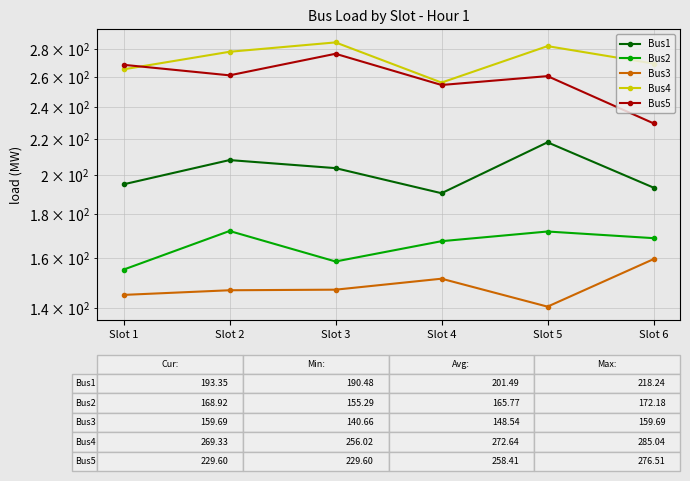

Where is the first local minimum for Bus5?

Slot 2